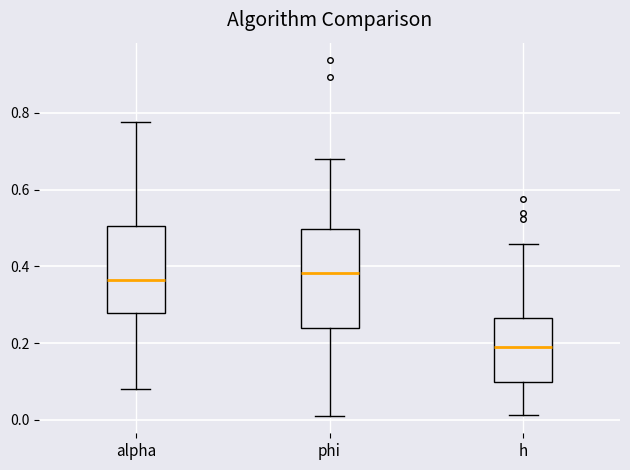

Reading left to right, transcribe this box plot: for each box, give where its median line is, the range the box spans, and where its two whiskers end, as read against the y-axis. The values are not printed on the chart, so give them approximately, as read against the axis.

alpha: median 0.36, box 0.28 to 0.50, whiskers 0.08 to 0.78
phi: median 0.38, box 0.24 to 0.50, whiskers 0.02 to 0.68
h: median 0.20, box 0.10 to 0.26, whiskers 0.02 to 0.46